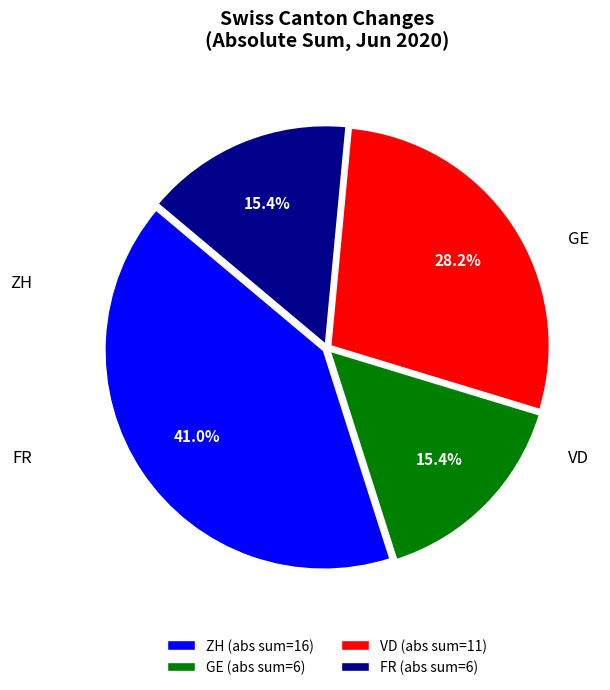

What portion of the pie excludes FR (abs sum=6)?

84.6%